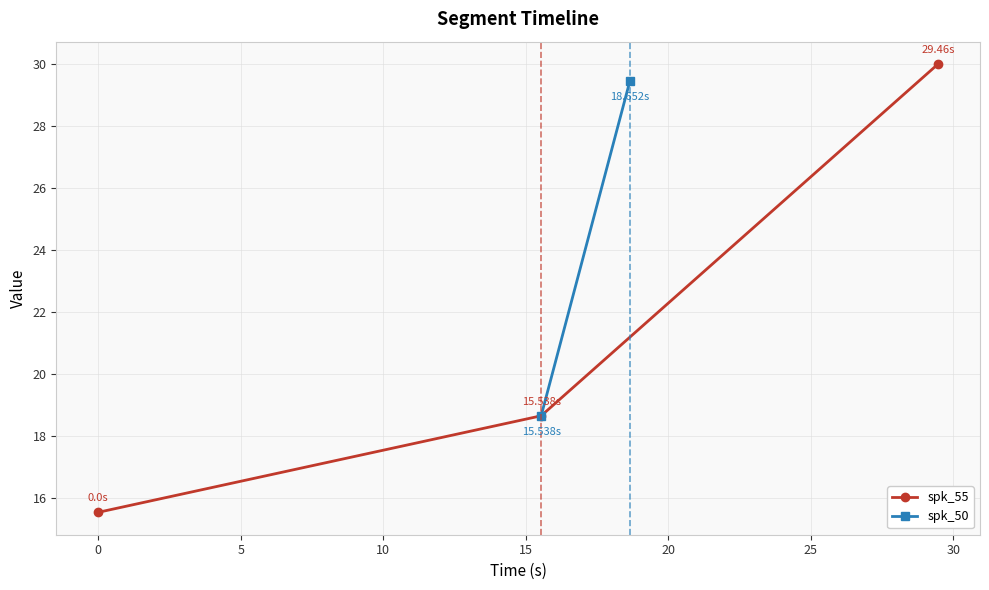

What is the label of the 2nd point from the left?

15.538